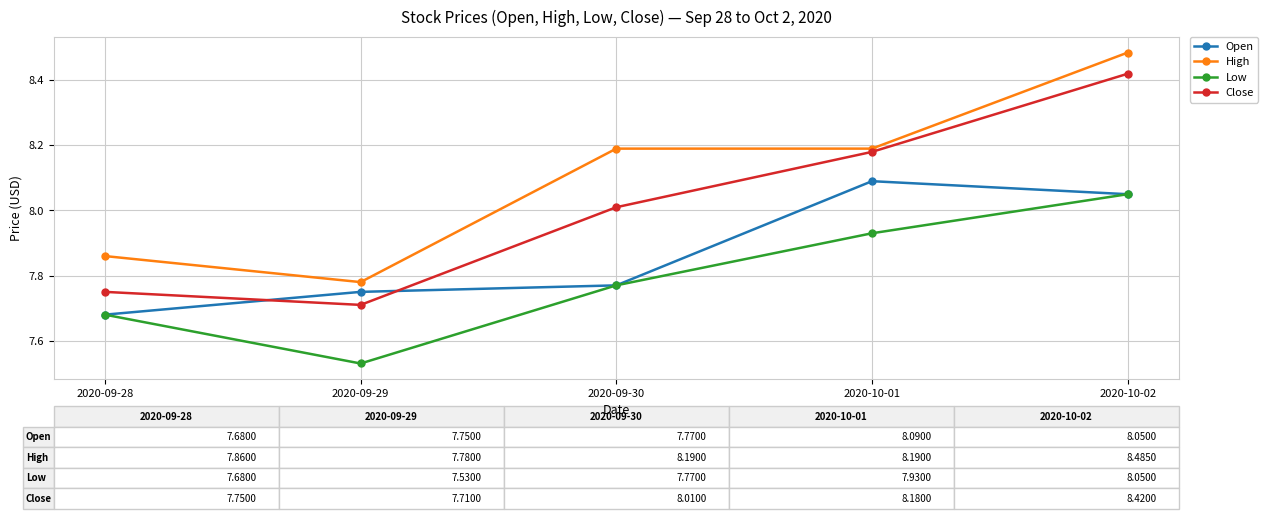

What is the total value across all series at 2020-10-02?

33.0